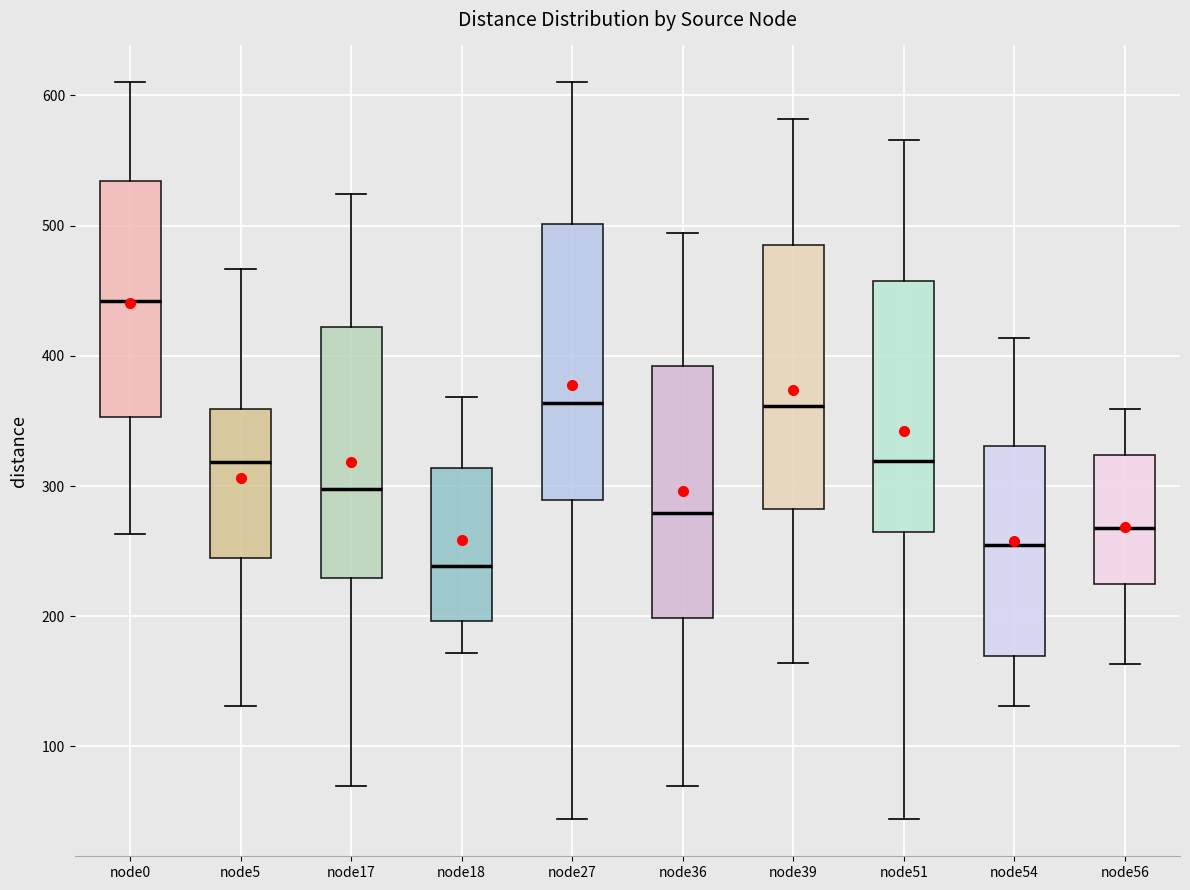

Which box has the highest median line?

node0